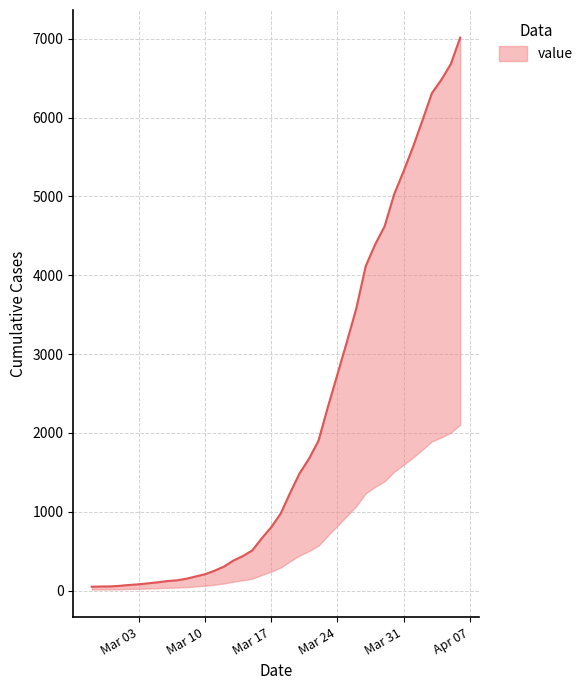

Approximately how many times larger is the value at 2020-03-17 compared to 2020-03-05?

7.6